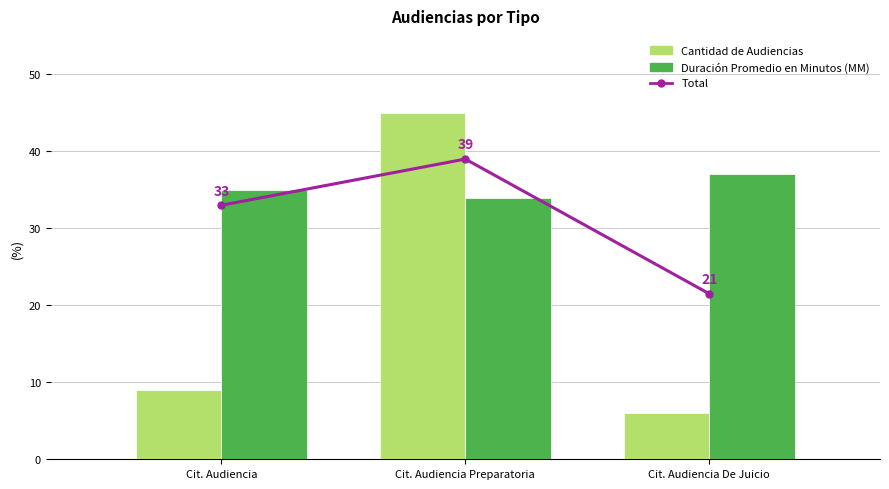

Rank the series at Cit. Audiencia De Juicio from lowest to highest value.

Cantidad de Audiencias, Total, Duración Promedio en Minutos (MM)